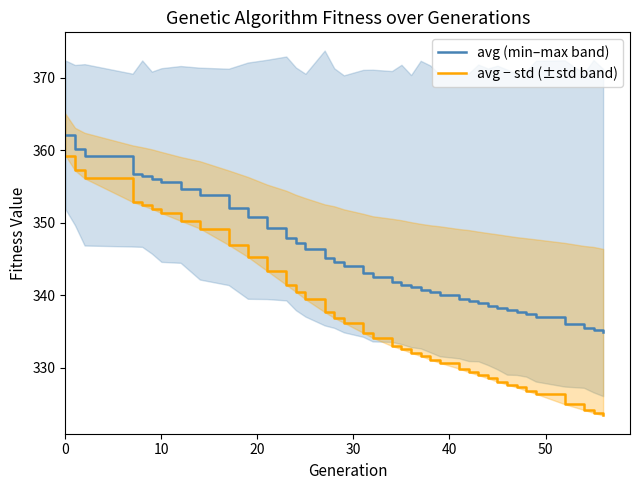

What is the lowest value of the avg (min–max band) series?

334.9